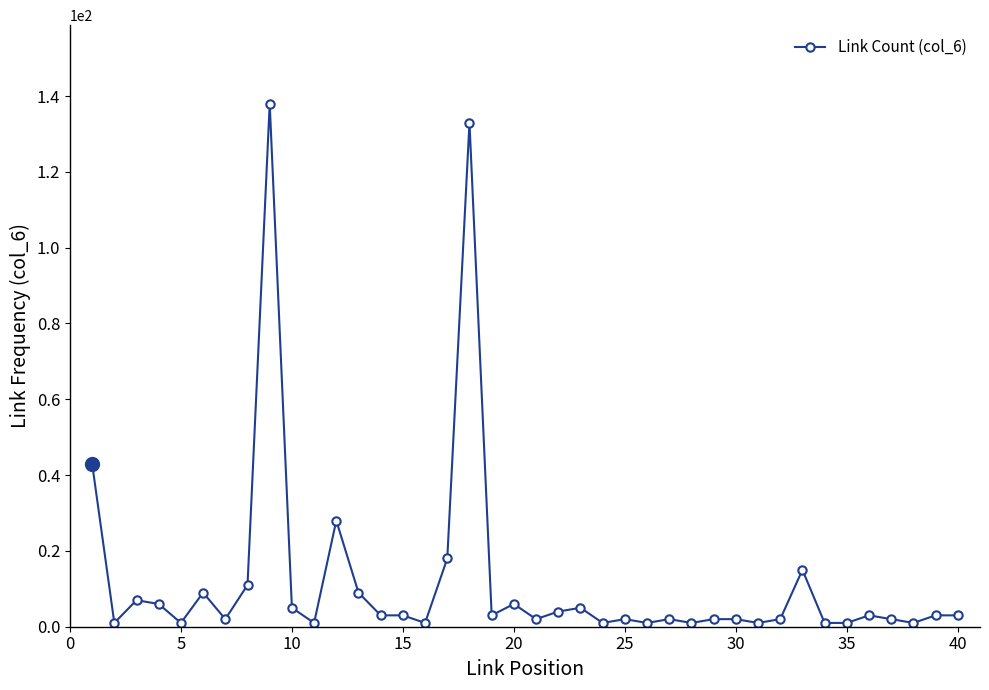

What is the difference between the maximum and minimum values?

137